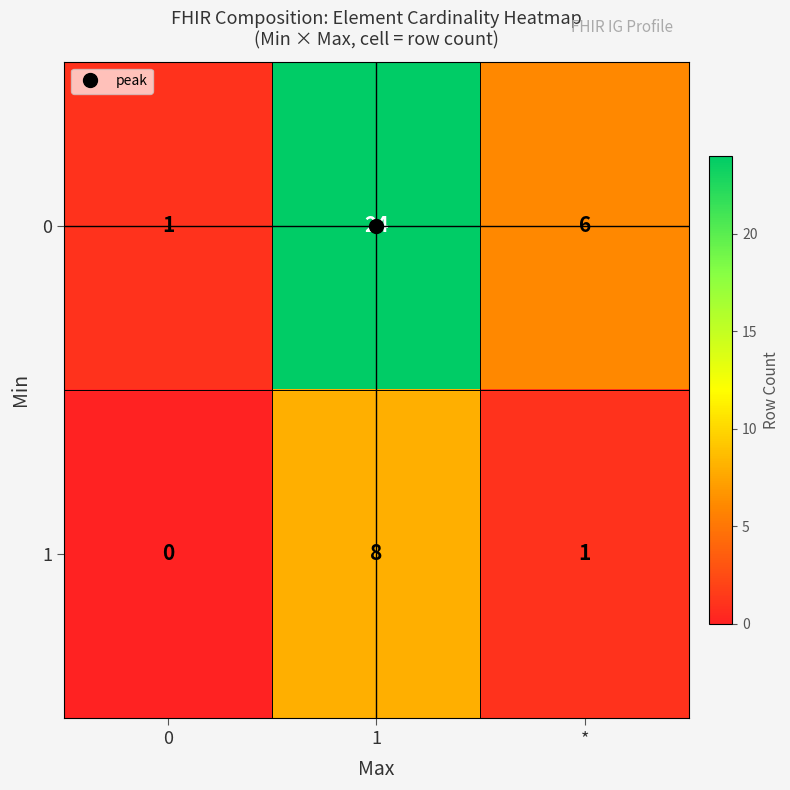

What value does the 0 series have at *, to the nearest 5?

5